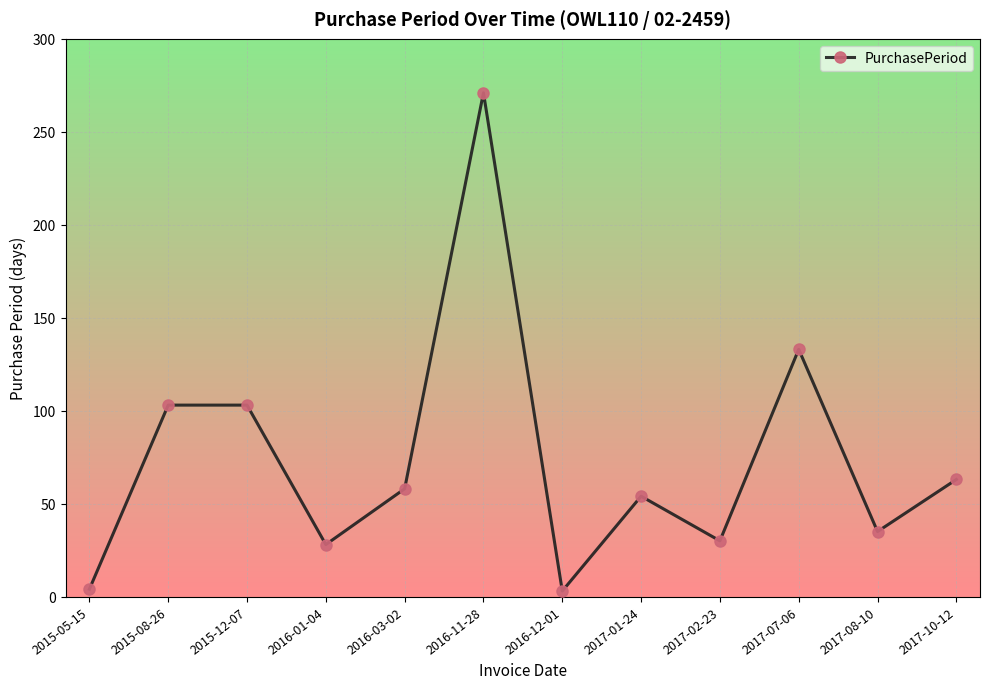

What is the average value?

74